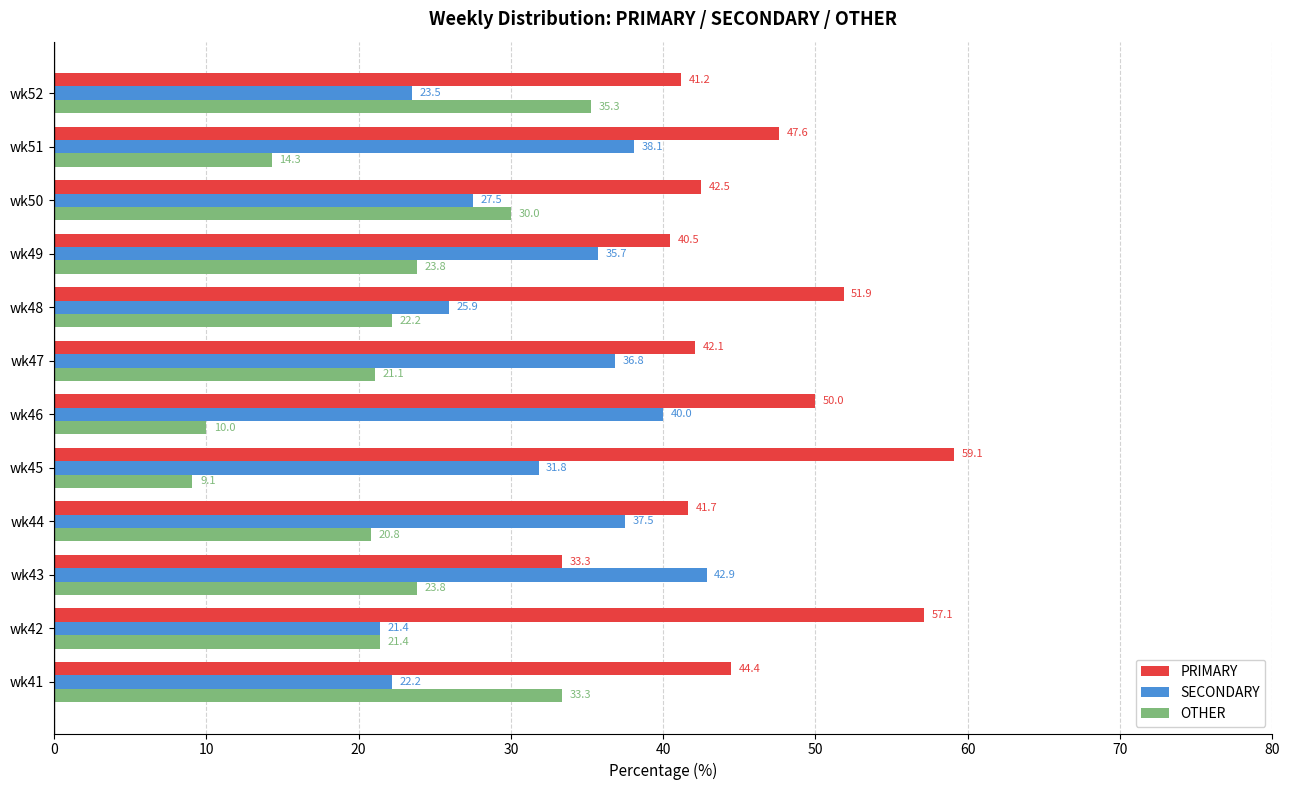

At which category does the chart reach its minimum across all series?

wk45